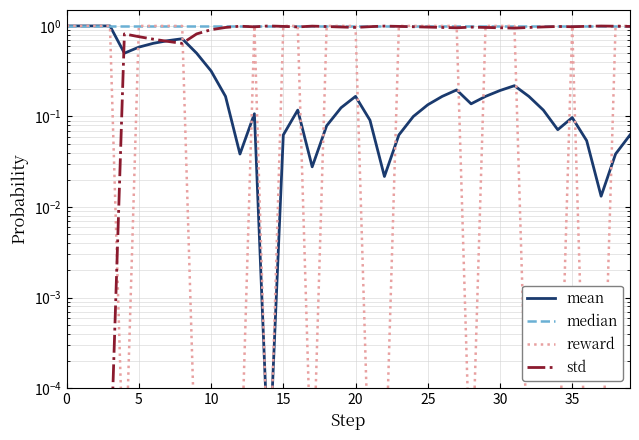

Where do mean and reward first cross each other?

20 and 25